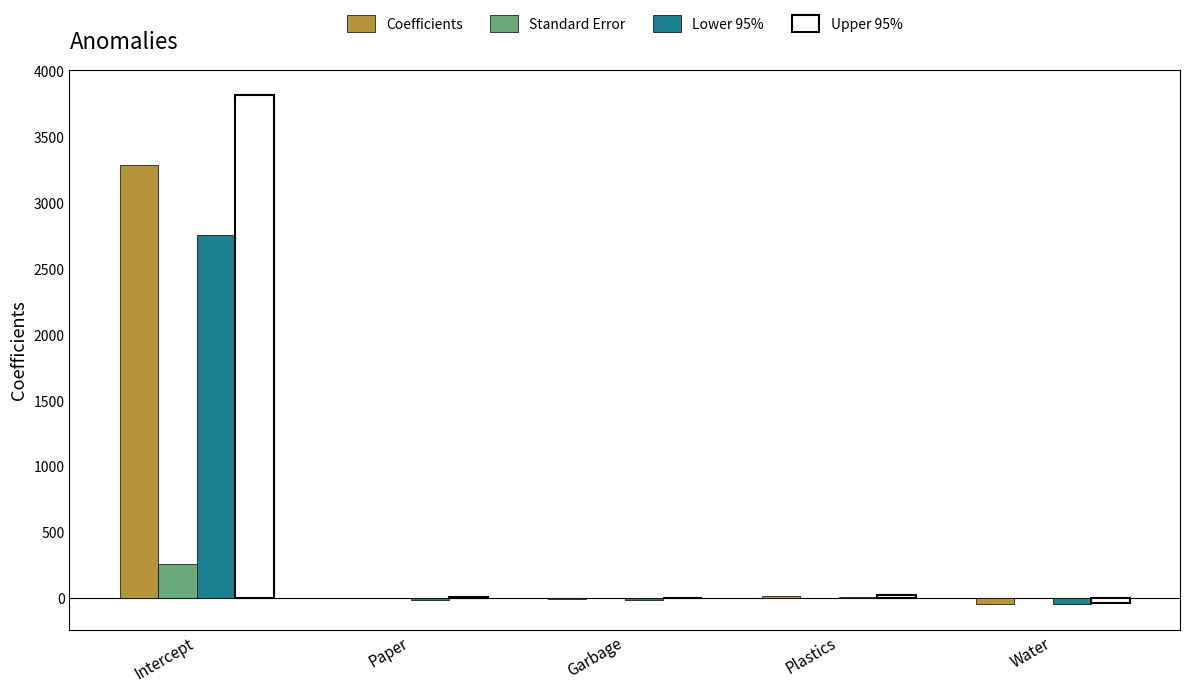

The value of Coefficients at Intercept is 5600.3. True or false?

False